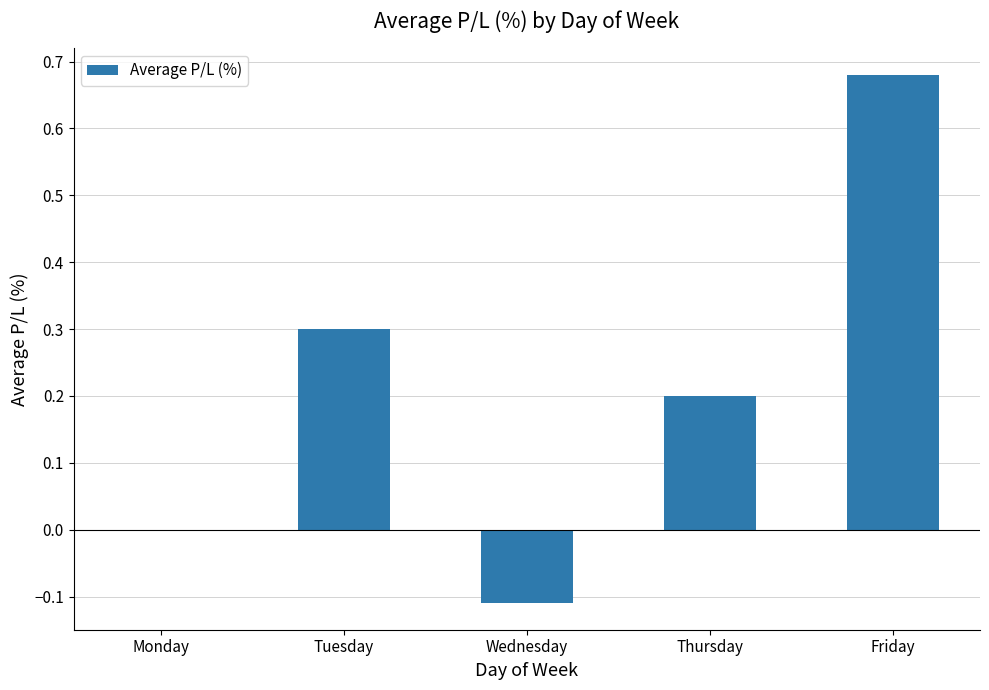

Are the bars grouped side by side (vs. stacked)?

No